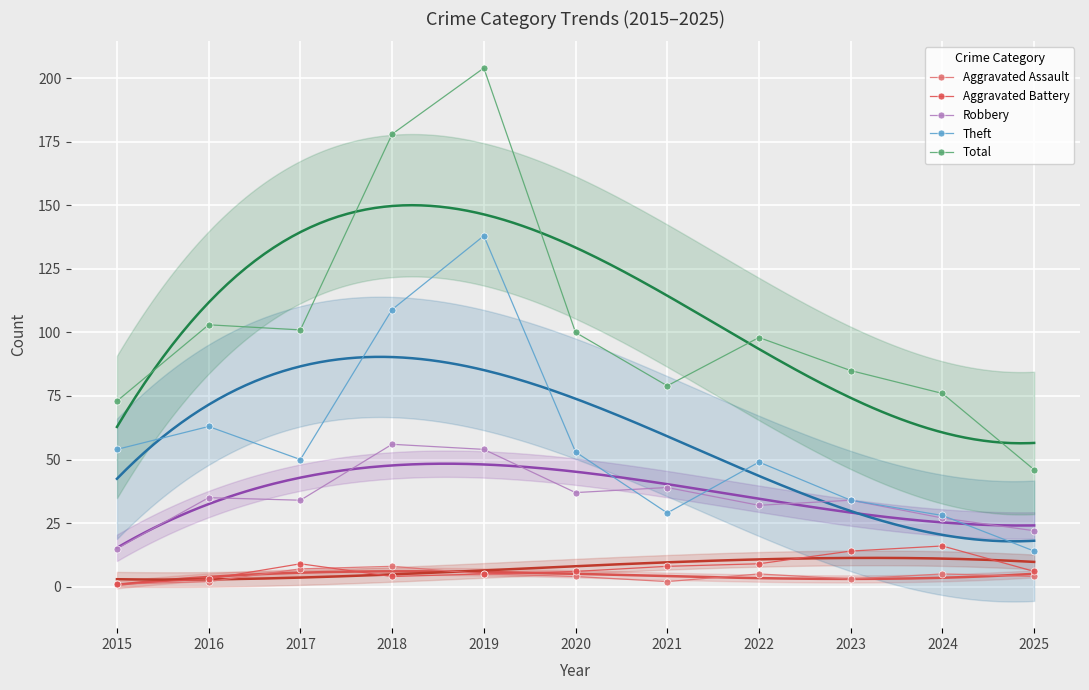

The Theft series shows 50 at 2017. True or false?

True